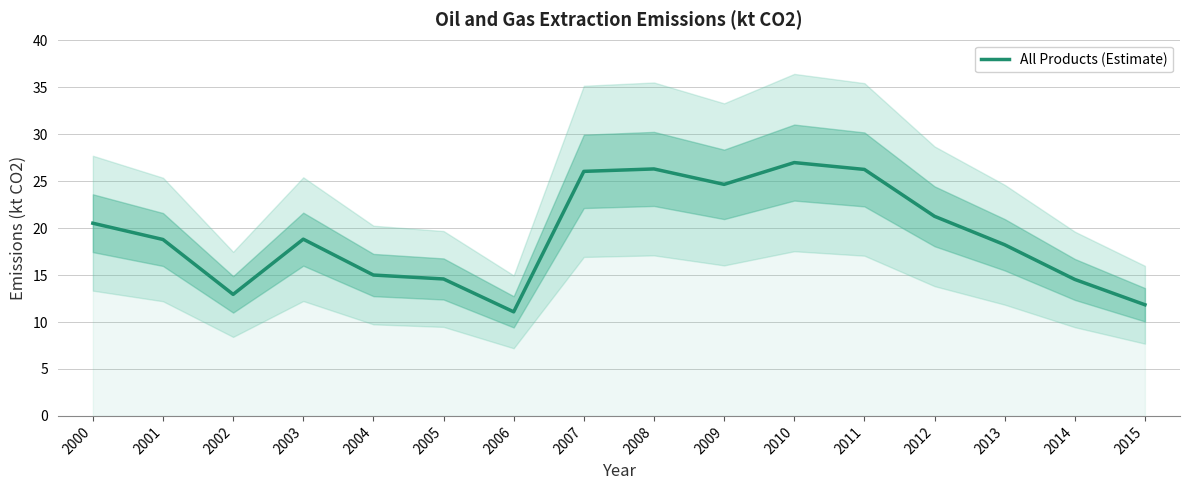

Is it true that the value at 2001 is 4.0?

False